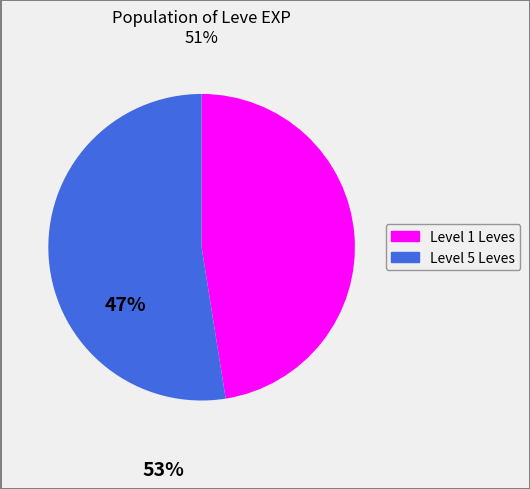

Is there a majority slice in this chart?

Yes